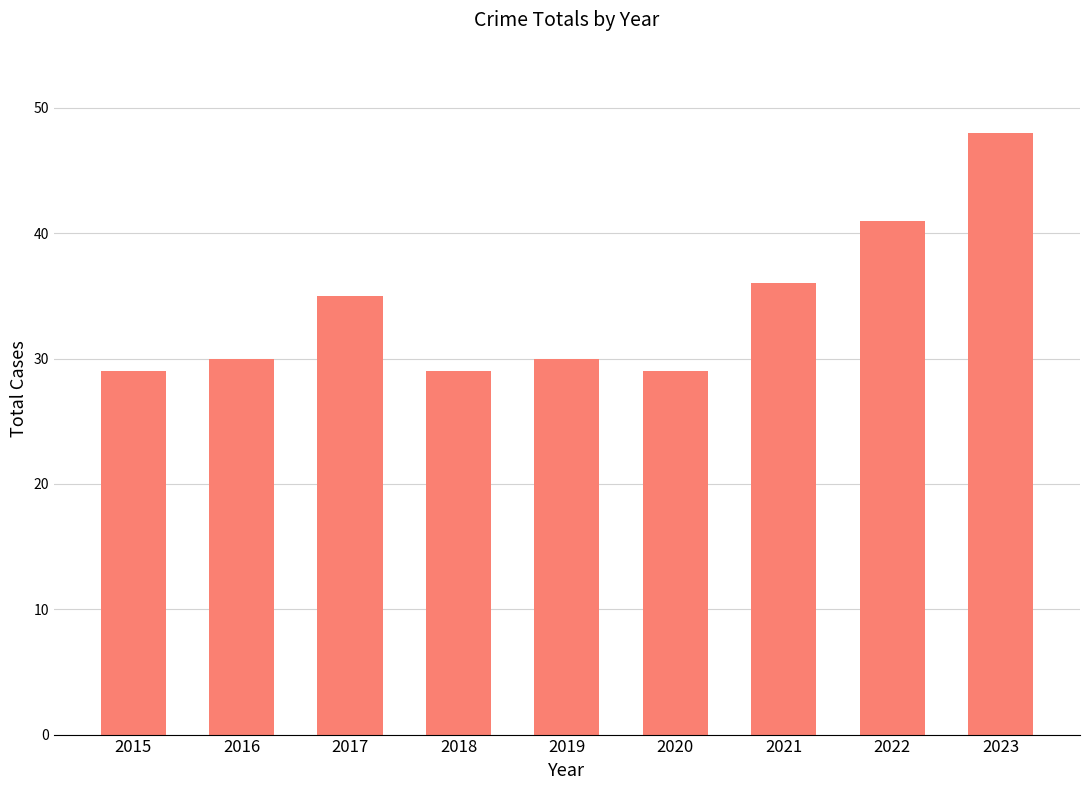

How many bars are there in total?

9